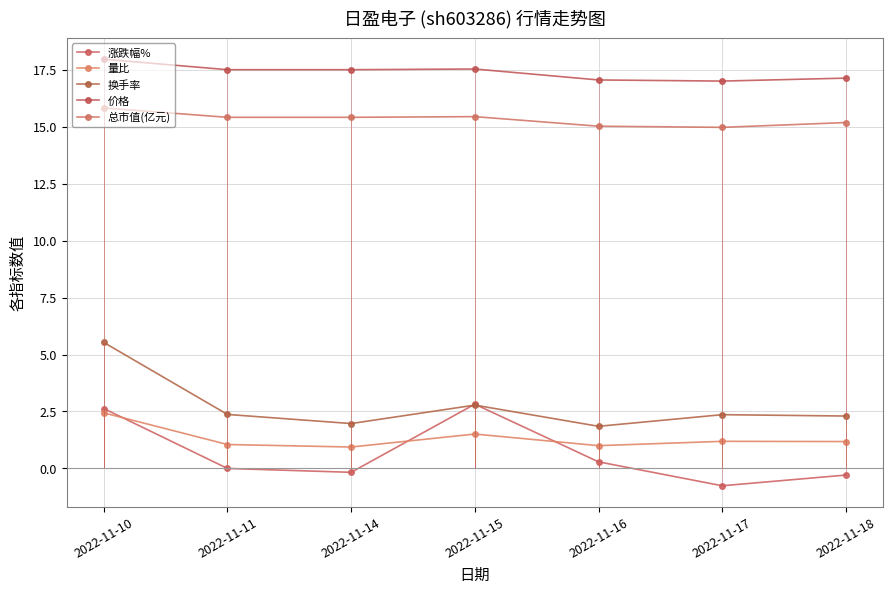

What value does the 换手率 series have at 2022-11-14?

2.0